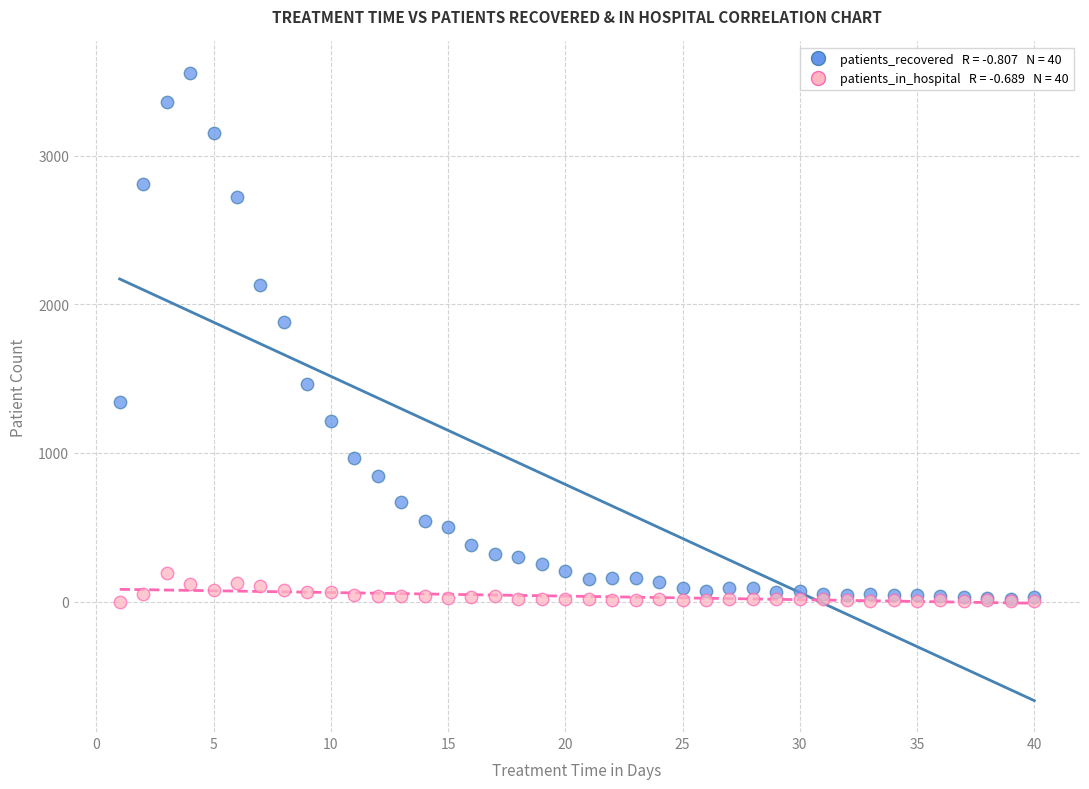

Across all series, what Y value is closest to 1778?

1879